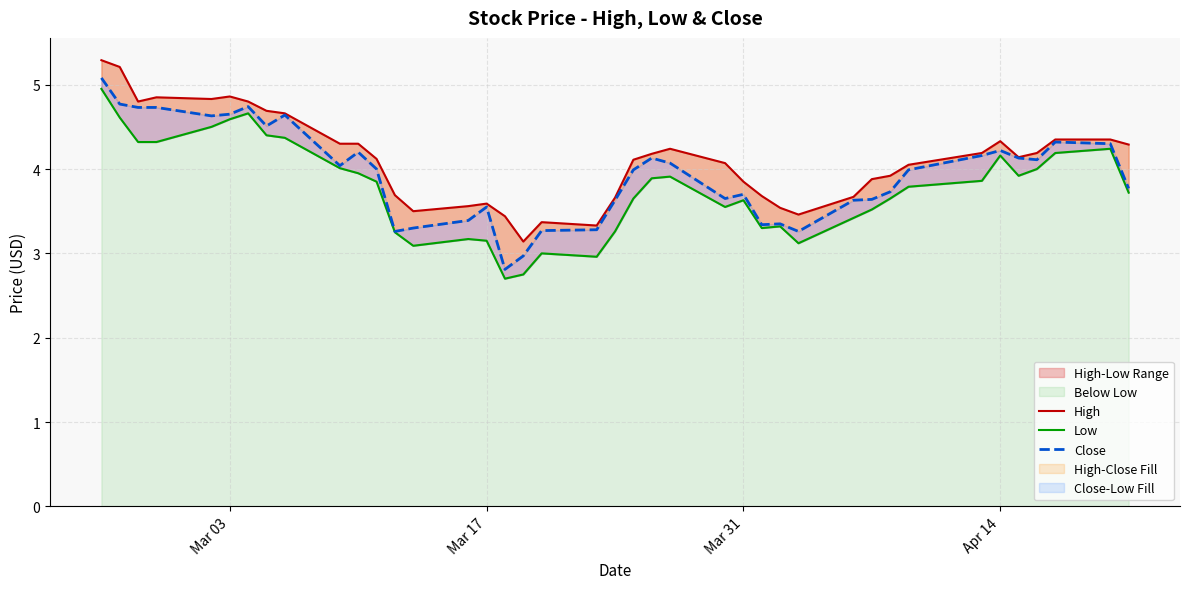

What is the minimum value shown in the chart?

2.7